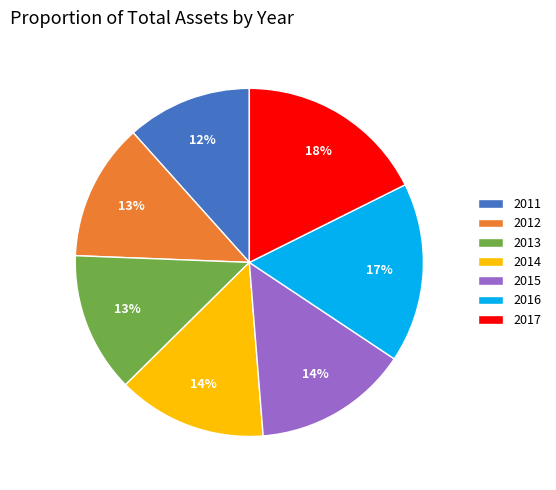

Does 2016 account for over 50% of the chart?

No